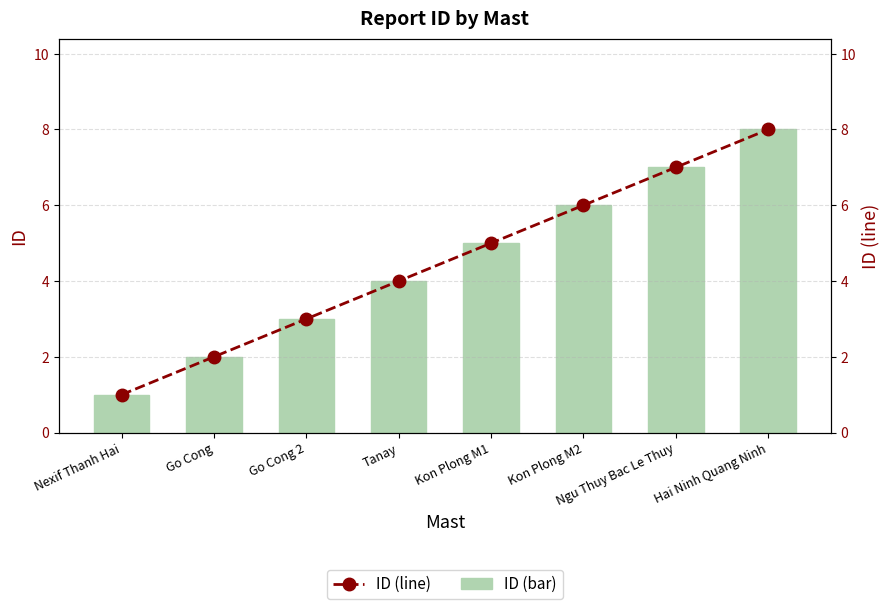

Does the chart contain any negative values?

No